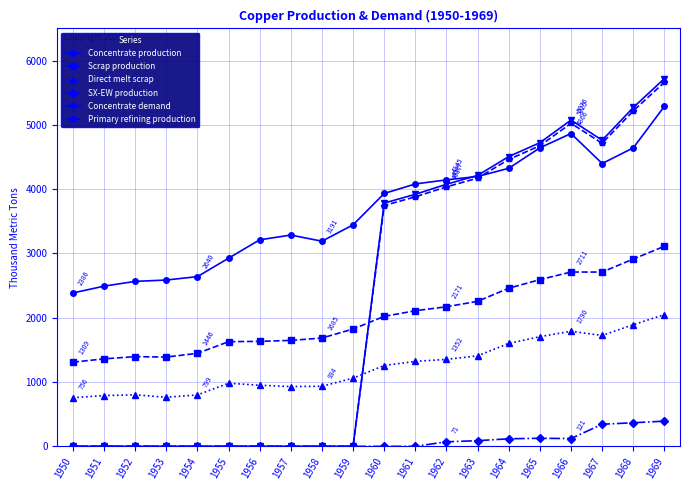

Which series ends up on top after the final intersection of Scrap production and Concentrate demand?

Concentrate demand